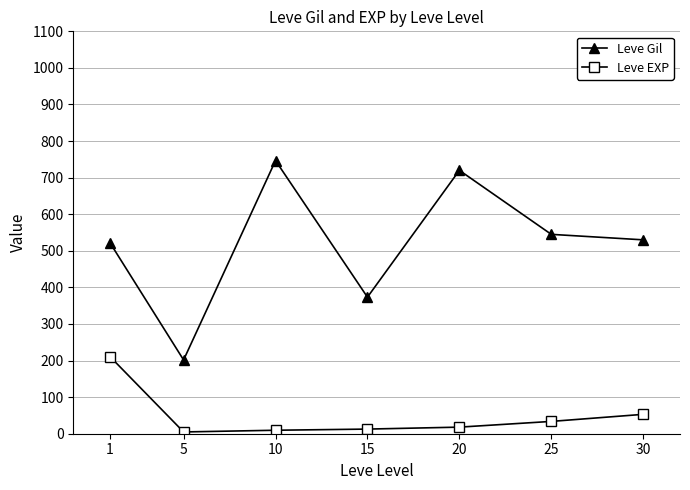

Which series has the largest total across all categories?

Leve Gil